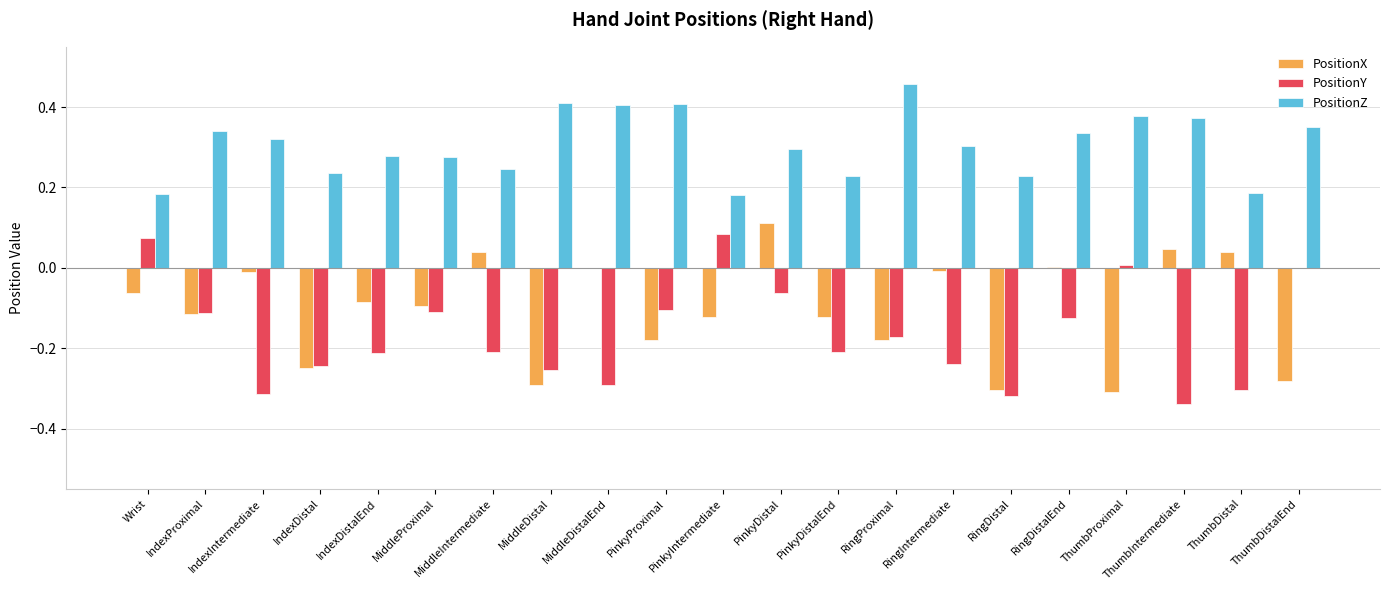

Between IndexDistal and MiddleProximal, which series saw the biggest shift?

PositionX